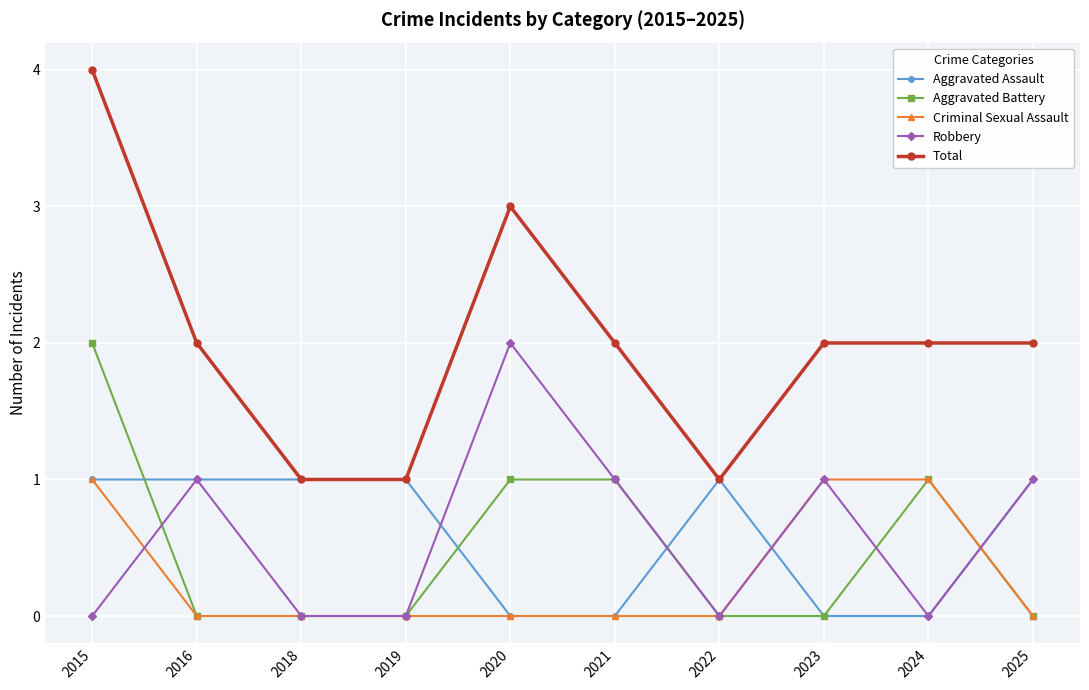

After their last crossing, which series has the higher values: Robbery or Aggravated Battery?

Robbery